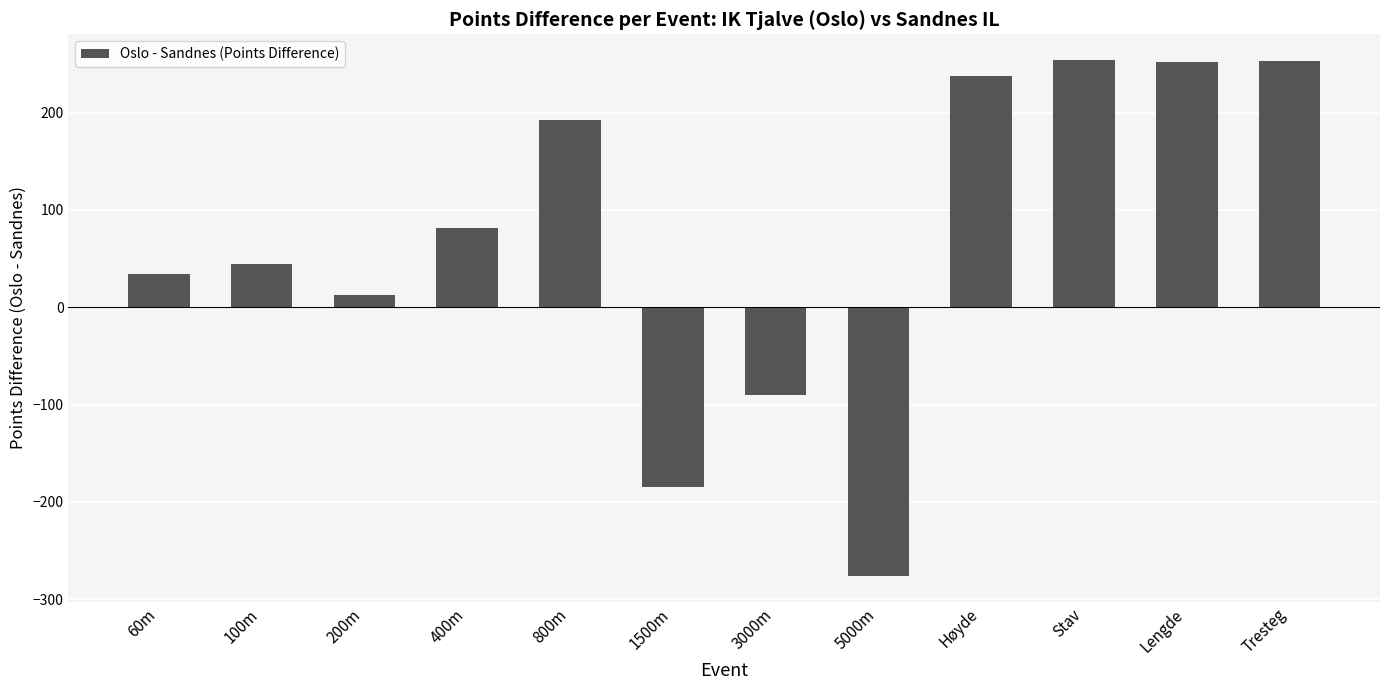

What is the difference between the maximum and minimum values?

530